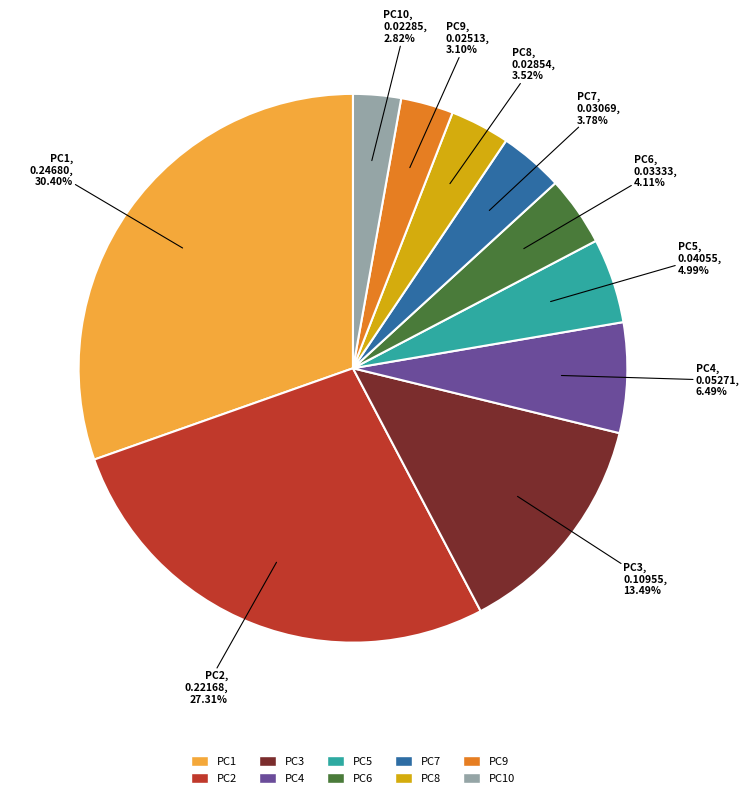

Which slice is the largest?

PC1